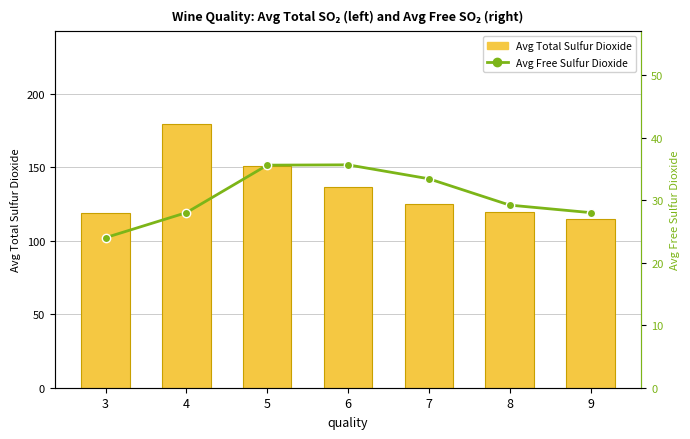

Rank the series by their maximum value, from highest to lowest.

Avg Total Sulfur Dioxide, Avg Free Sulfur Dioxide